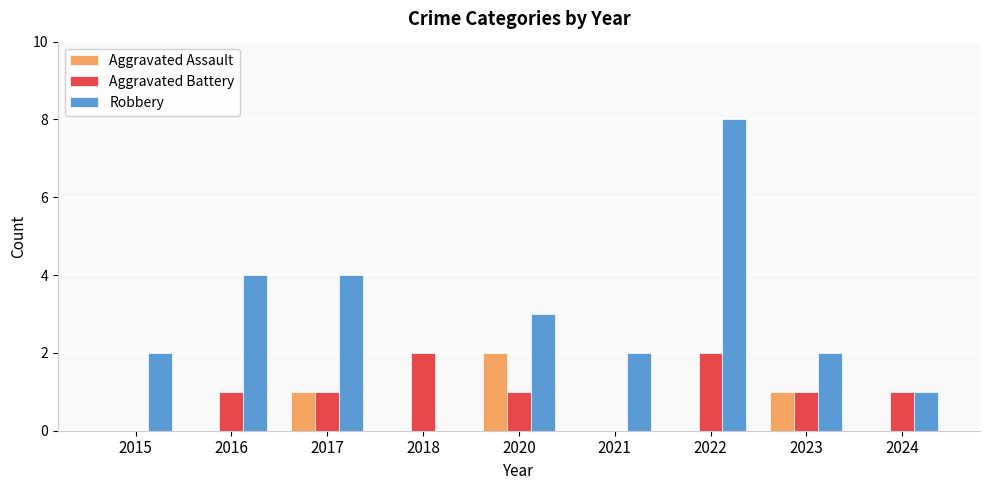

What is the sum of all Aggravated Assault values?

4